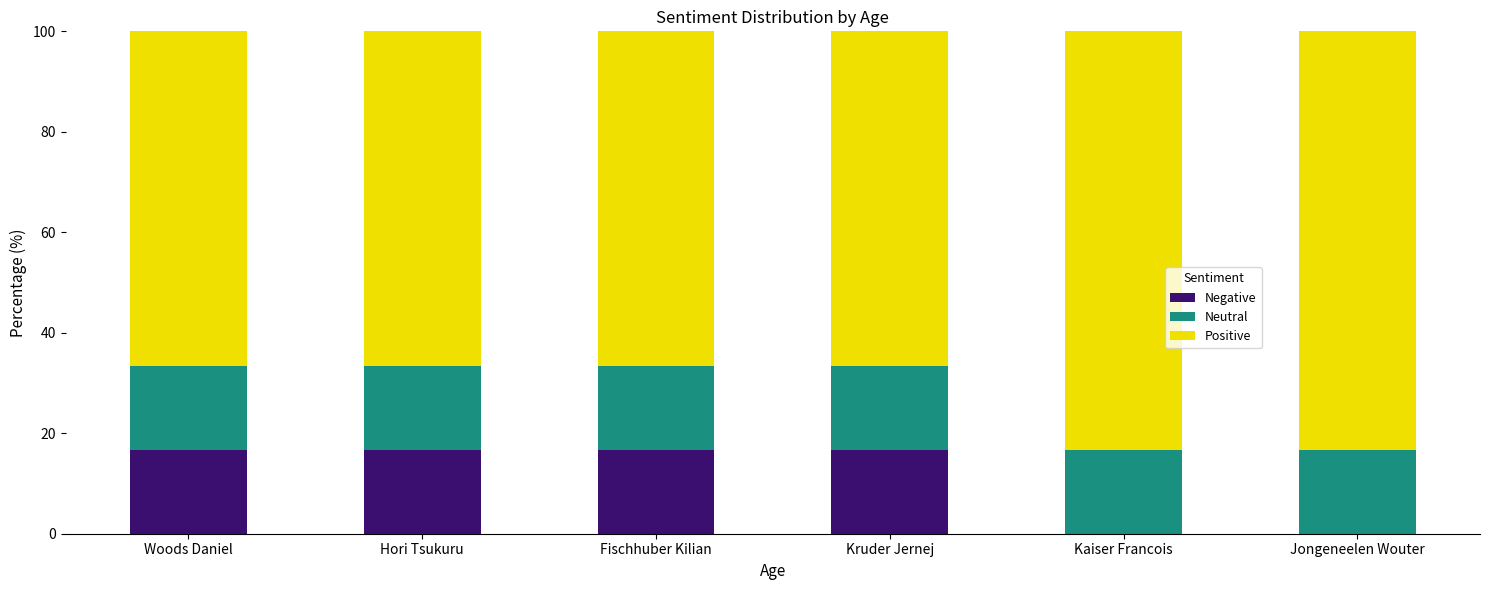

What are all the series names shown in the legend?

Negative, Neutral, Positive